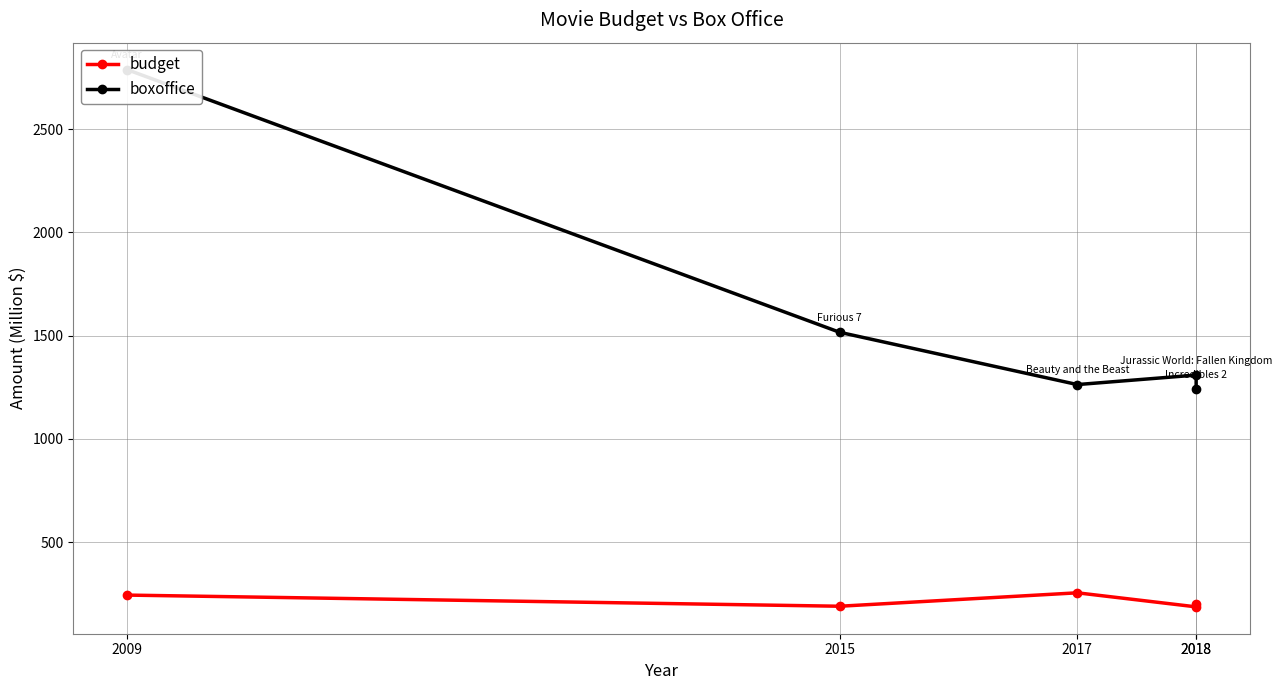

Does the chart display data point markers on the line(s)?

Yes